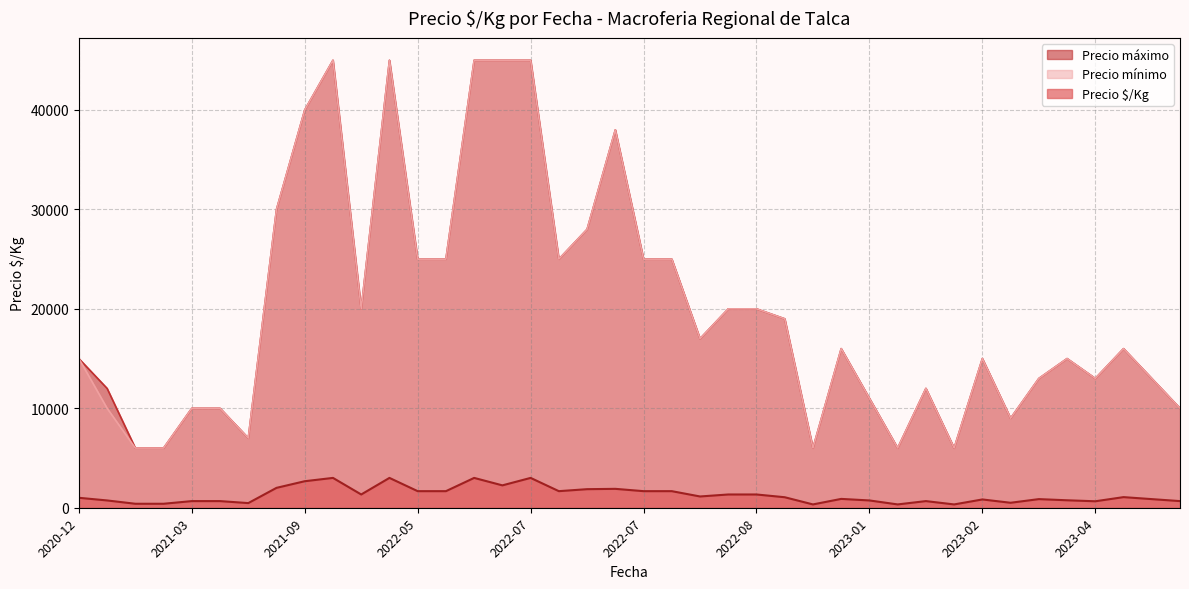

Which series has the largest total across all categories?

Precio máximo